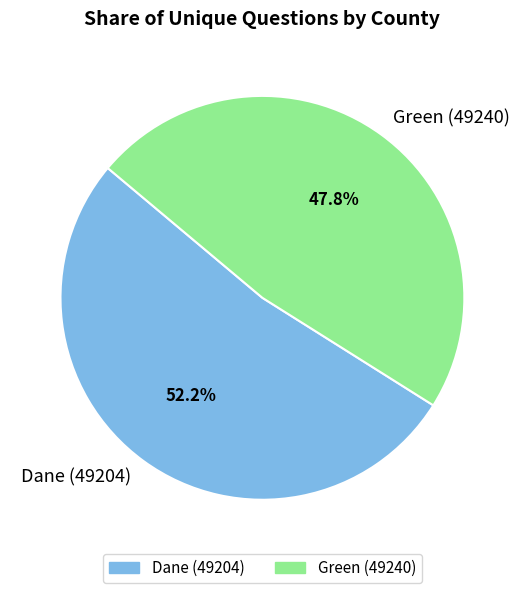

How many slices are in this pie chart?

2